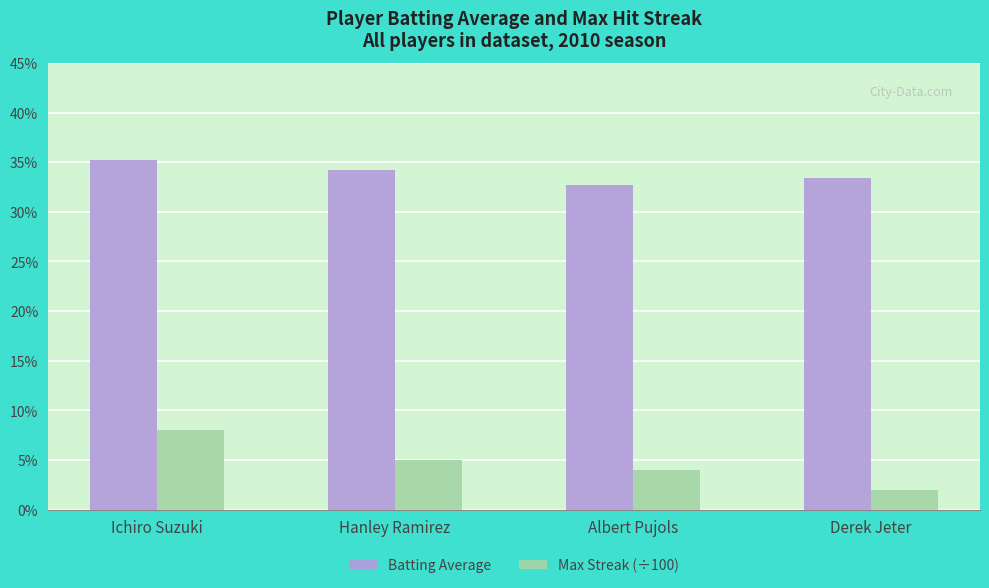

Which series has the widest spread of values?

Max Streak (÷100)